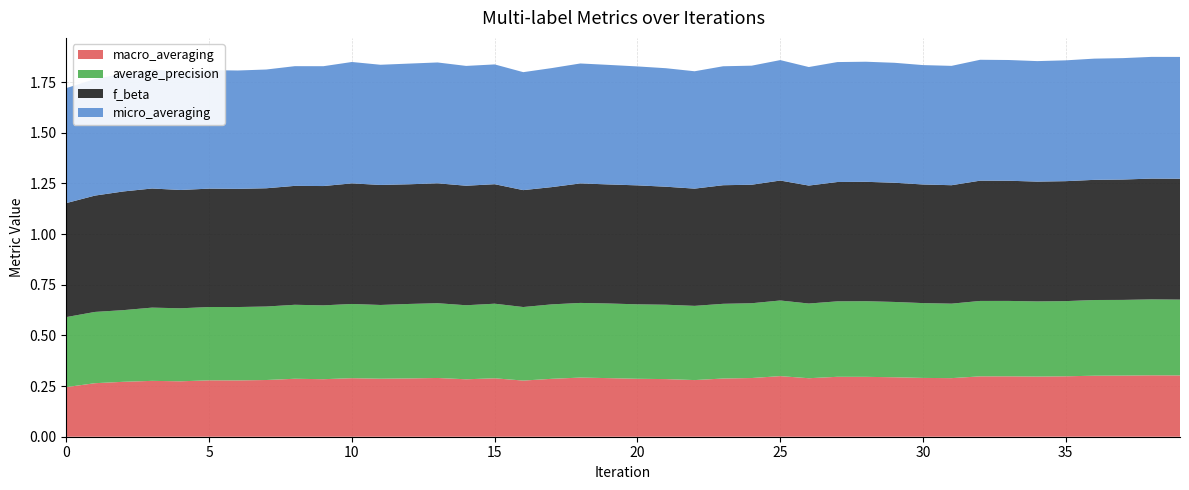

Reading left to right, extract all data points from this chart.

f_beta: 0.6	0.6	0.6	0.6	0.6	0.6	0.6	0.6	0.6	0.6	0.6	0.6	0.6	0.6	0.6	0.6	0.6	0.6	0.6	0.6	0.6	0.6	0.6	0.6	0.6	0.6	0.6	0.6	0.6	0.6	0.6	0.6	0.6	0.6	0.6	0.6	0.6	0.6	0.6	0.6
average_precision: 0.3	0.4	0.4	0.4	0.4	0.4	0.4	0.4	0.4	0.4	0.4	0.4	0.4	0.4	0.4	0.4	0.4	0.4	0.4	0.4	0.4	0.4	0.4	0.4	0.4	0.4	0.4	0.4	0.4	0.4	0.4	0.4	0.4	0.4	0.4	0.4	0.4	0.4	0.4	0.4
macro_averaging: 0.2	0.3	0.3	0.3	0.3	0.3	0.3	0.3	0.3	0.3	0.3	0.3	0.3	0.3	0.3	0.3	0.3	0.3	0.3	0.3	0.3	0.3	0.3	0.3	0.3	0.3	0.3	0.3	0.3	0.3	0.3	0.3	0.3	0.3	0.3	0.3	0.3	0.3	0.3	0.3
micro_averaging: 0.6	0.6	0.6	0.6	0.6	0.6	0.6	0.6	0.6	0.6	0.6	0.6	0.6	0.6	0.6	0.6	0.6	0.6	0.6	0.6	0.6	0.6	0.6	0.6	0.6	0.6	0.6	0.6	0.6	0.6	0.6	0.6	0.6	0.6	0.6	0.6	0.6	0.6	0.6	0.6